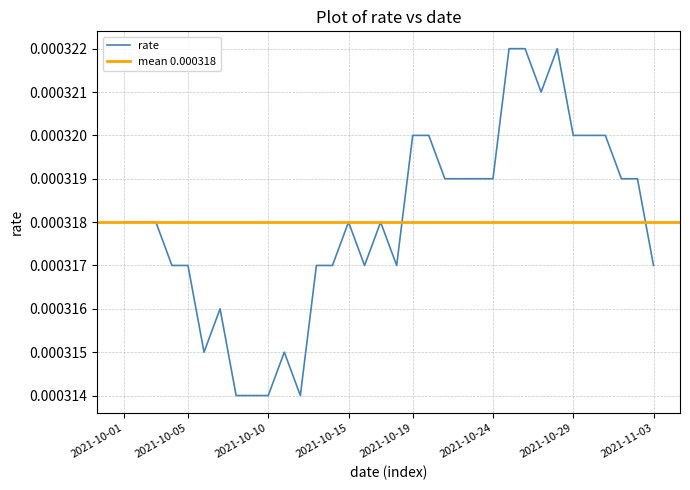

At which label is the value closest to 0?

2021-10-08